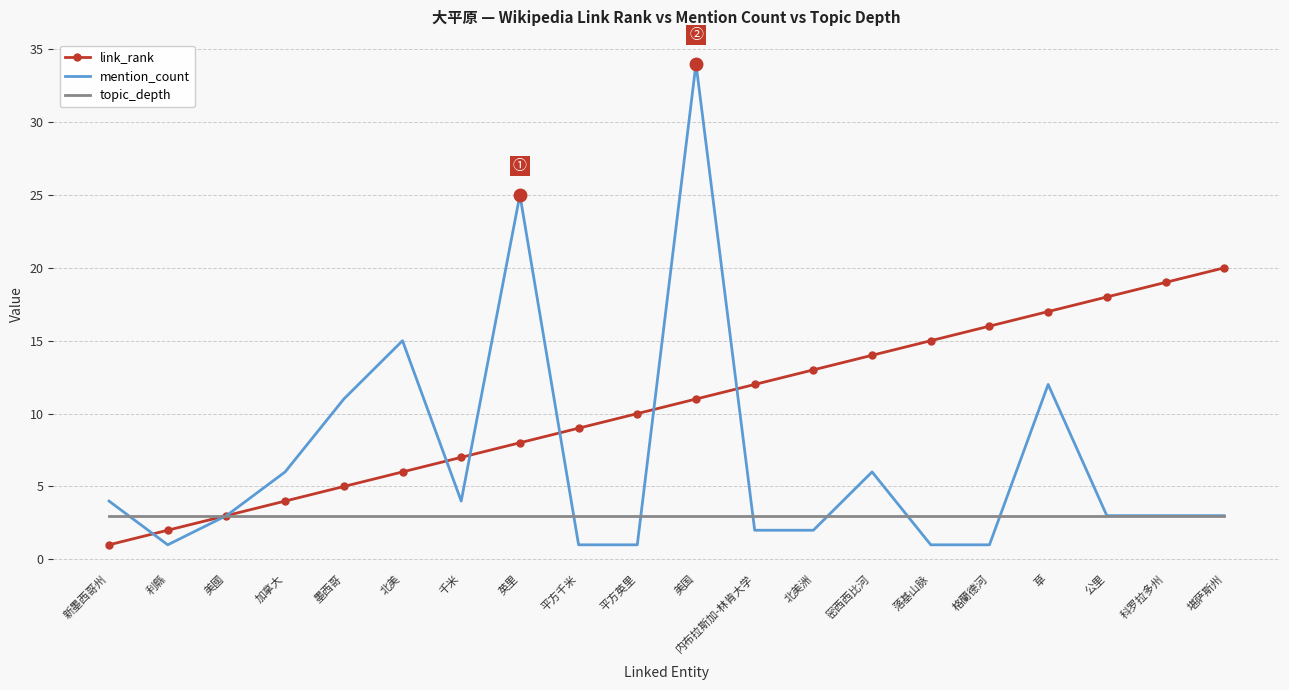

What position from the left is 英里?

8